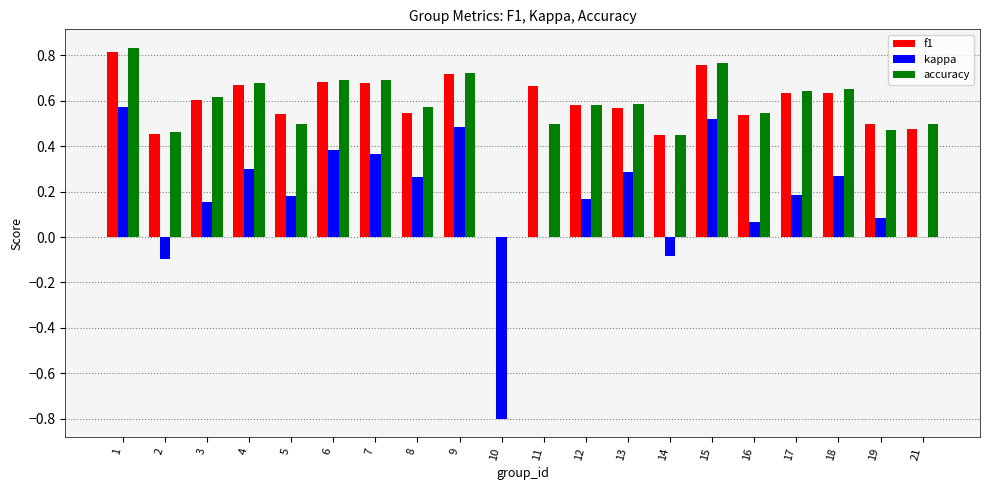

How many accuracy values are between 0 and 1?

20